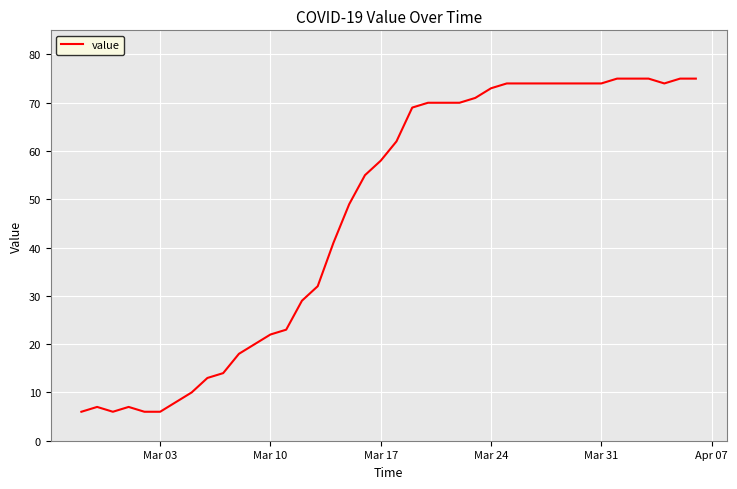

What is the difference between the maximum and minimum values?

69